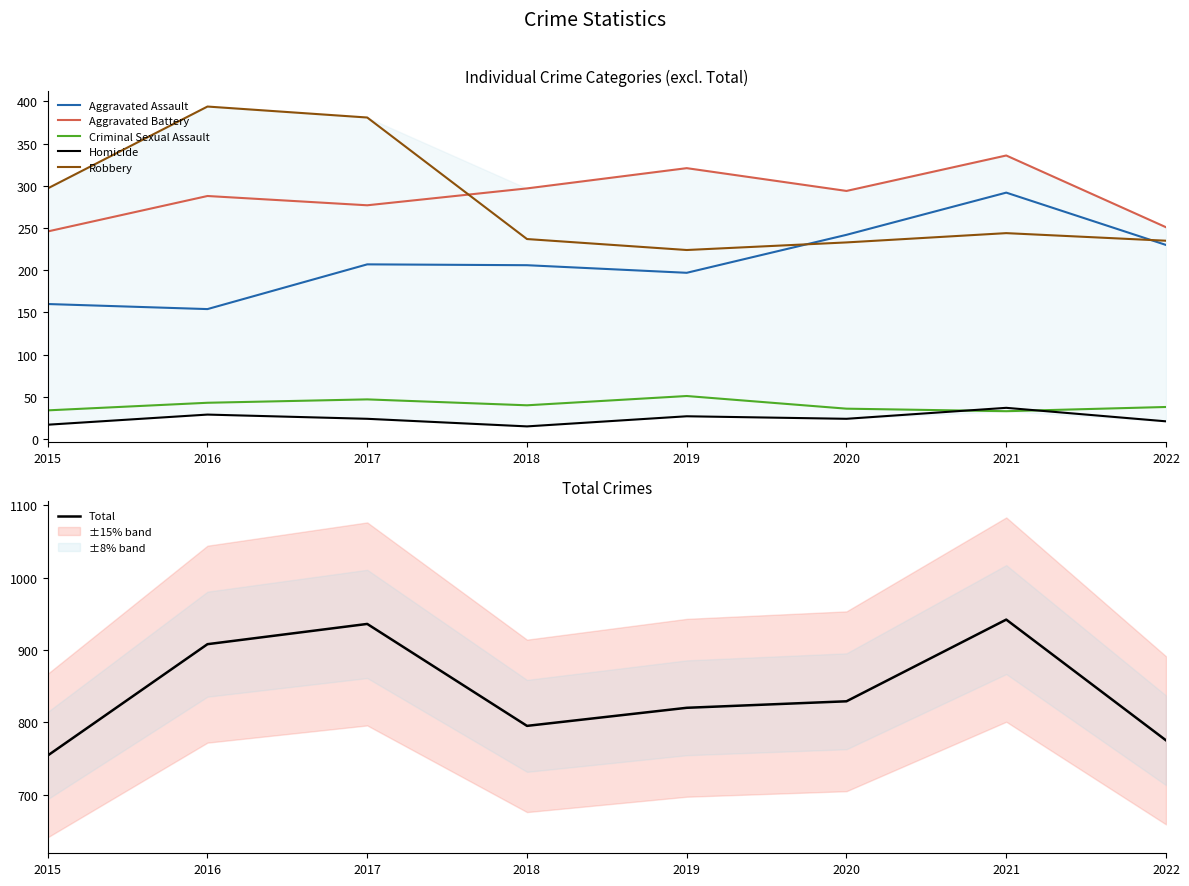

What is the total value across all series at 2015?

1508